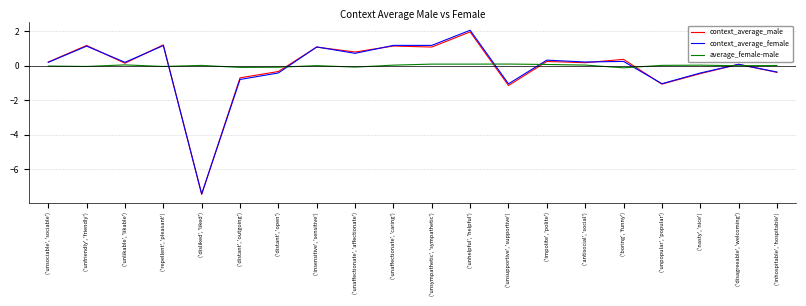

Which series changed the most between ('repellent', 'pleasant') and ('unpopular', 'popular')?

context_average_male